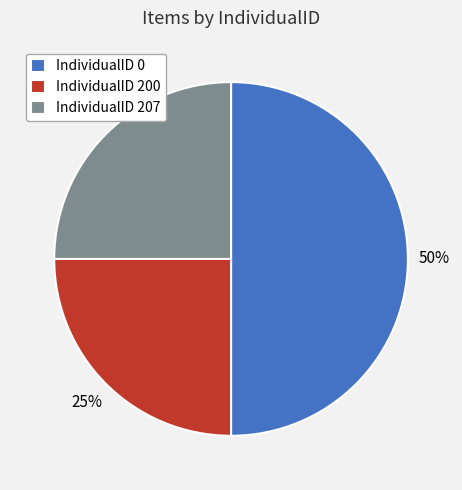

To the nearest percent, what percentage of the pie is IndividualID 0?

50%